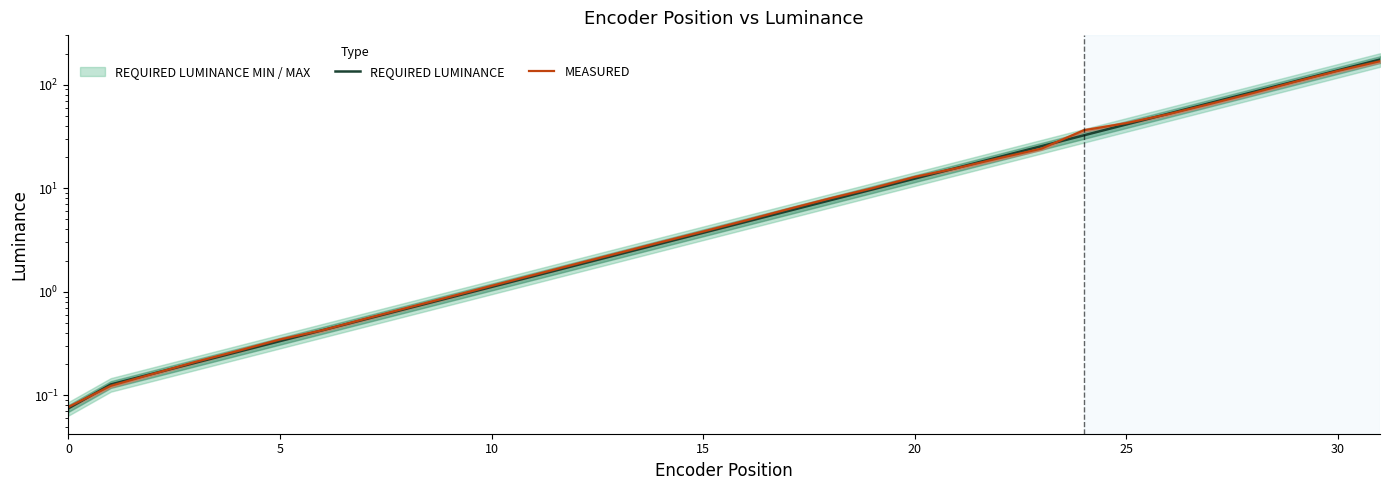

List the series in order of their peak value, lowest first.

MEASURED, REQUIRED LUMINANCE